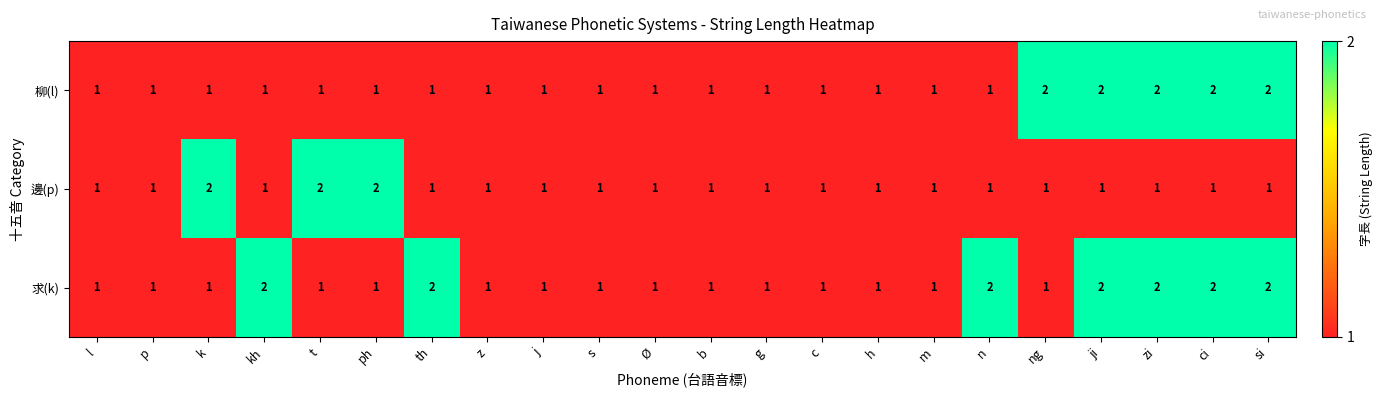

Count the 求(k) values in the range 1 to 2.

22